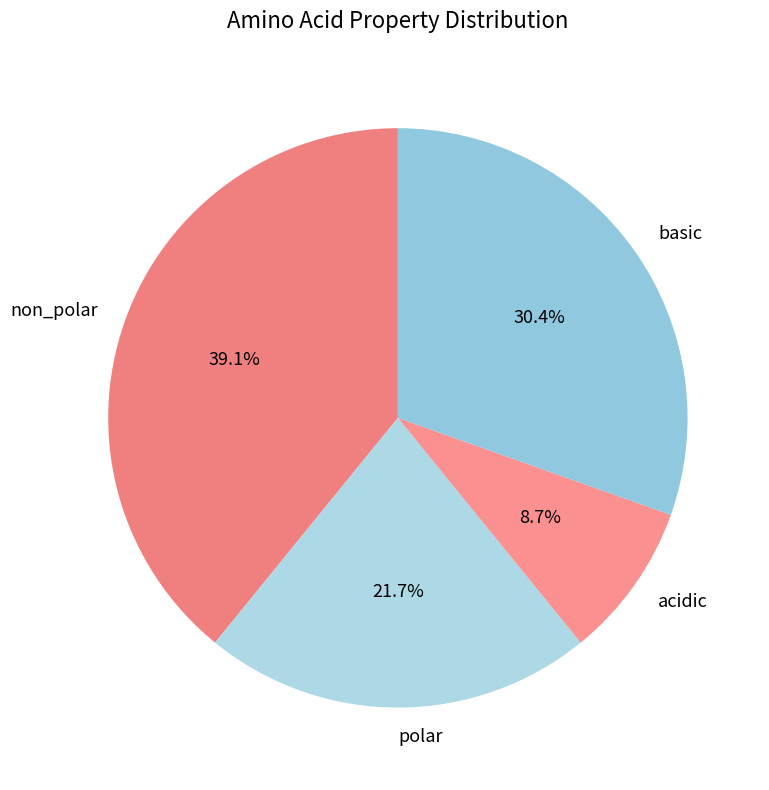

What is the total percentage of polar and basic?

52.2%